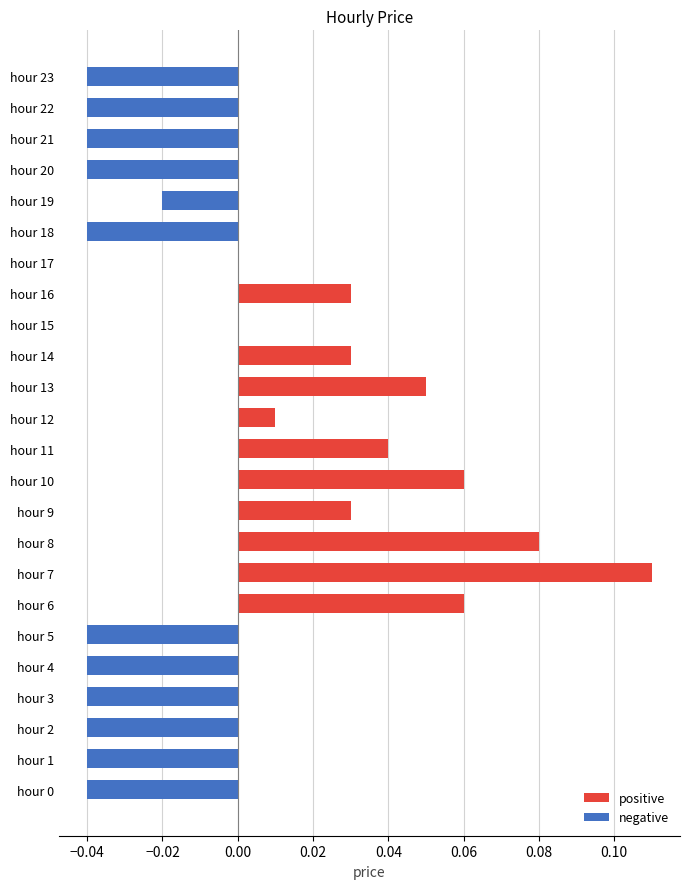

Count the number of categories in the chart.

24